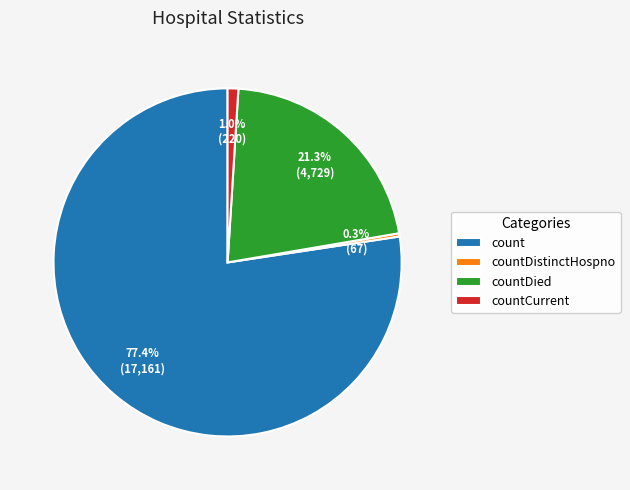

Rank the categories by value from highest to lowest.

count, countDied, countCurrent, countDistinctHospno